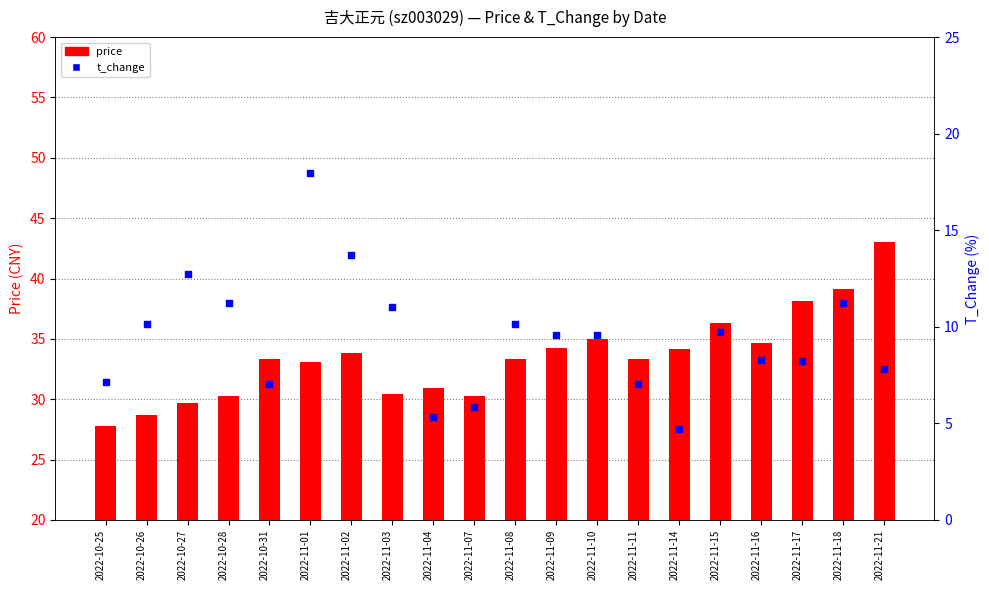

Which series reaches the minimum Y coordinate?

t_change